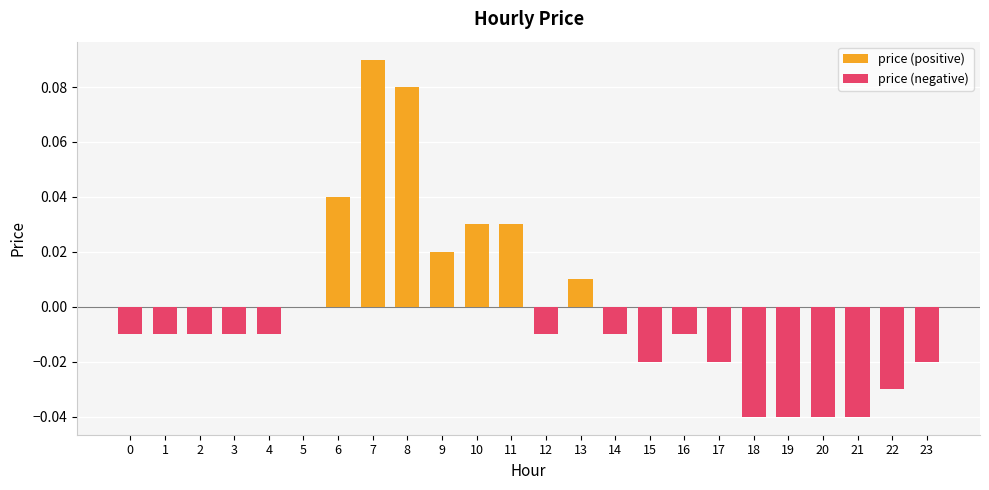

Which label corresponds to the largest value in the chart?

7